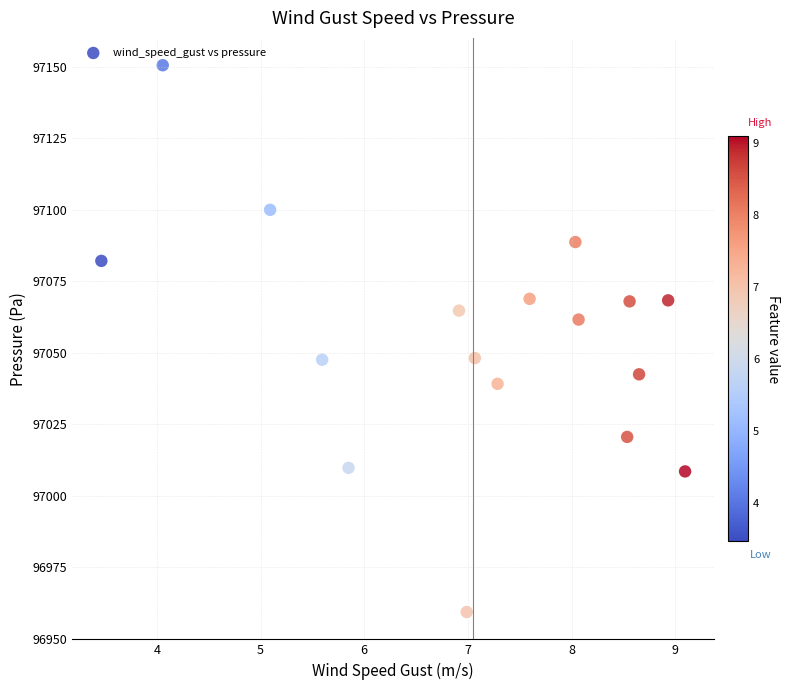

What is the range of Y values (max minus min)?

191.2